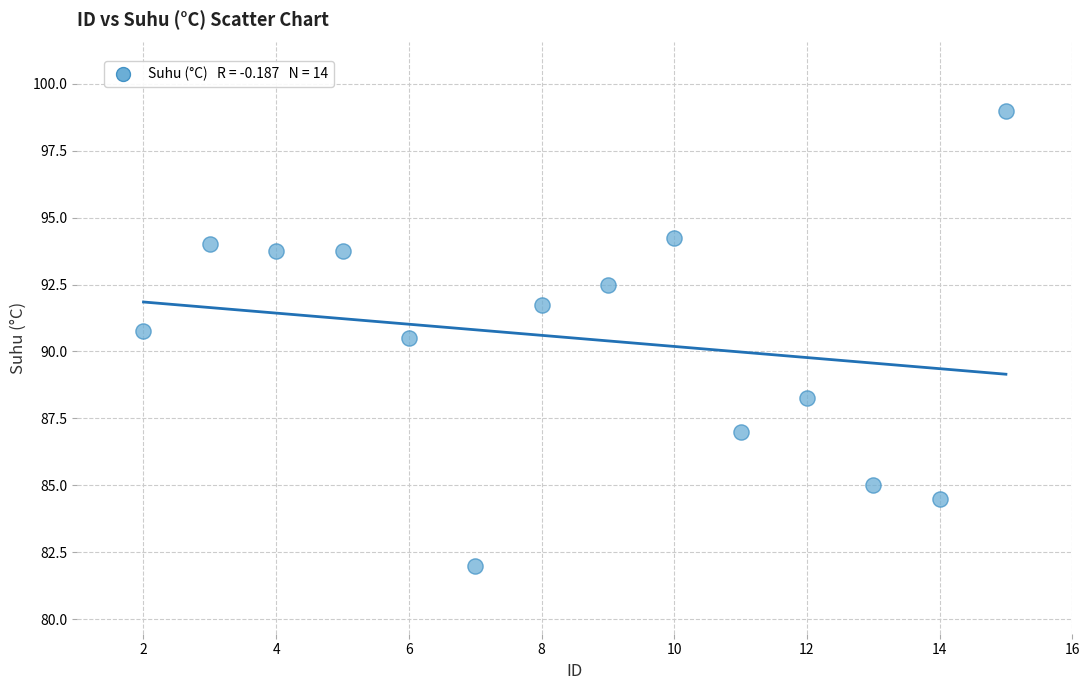

What Y value in the scatter plot is closest to 90?

90.5